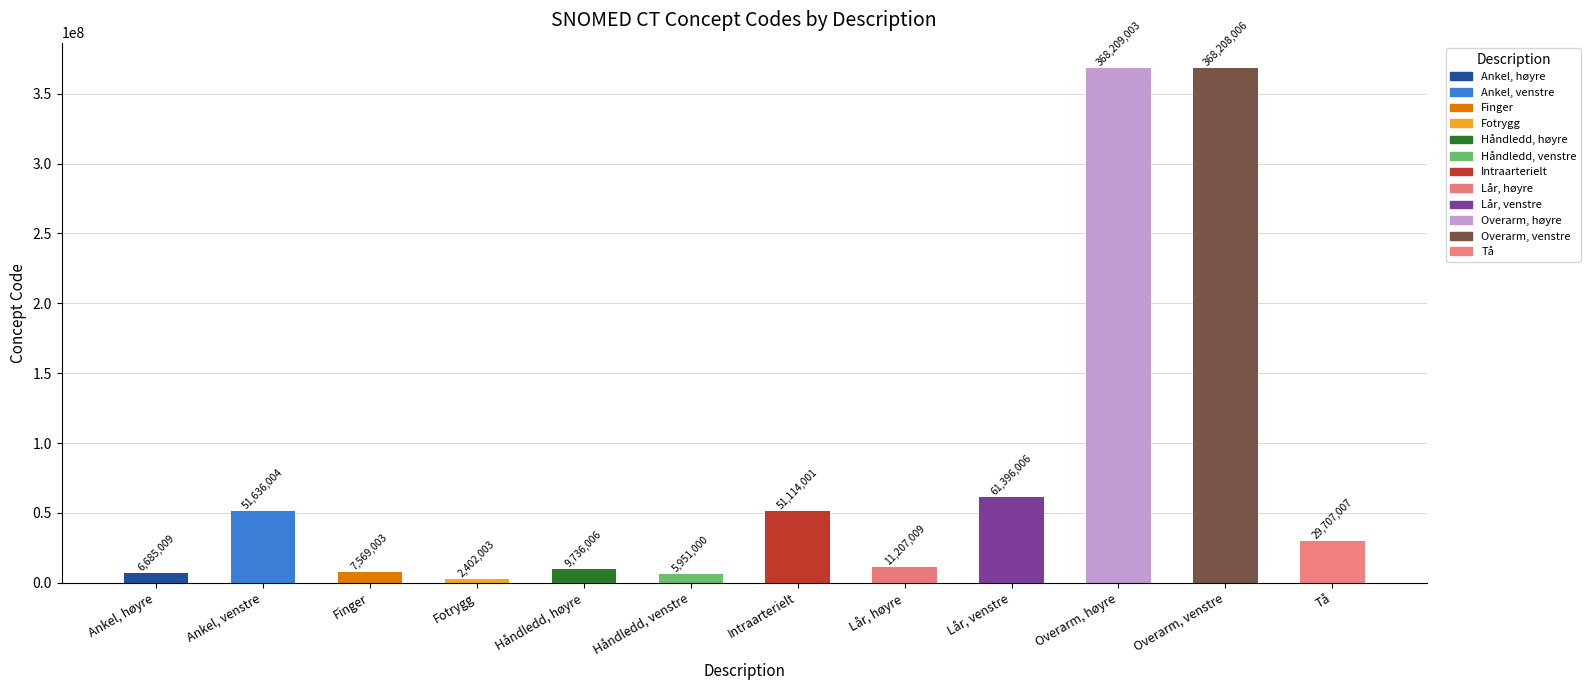

What is the ratio of the value at Håndledd, høyre to the value at Ankel, høyre?

1.5